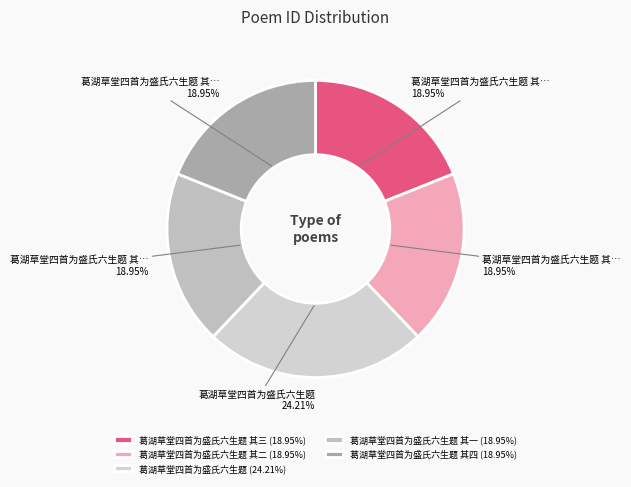

How many segments does this pie chart have?

5